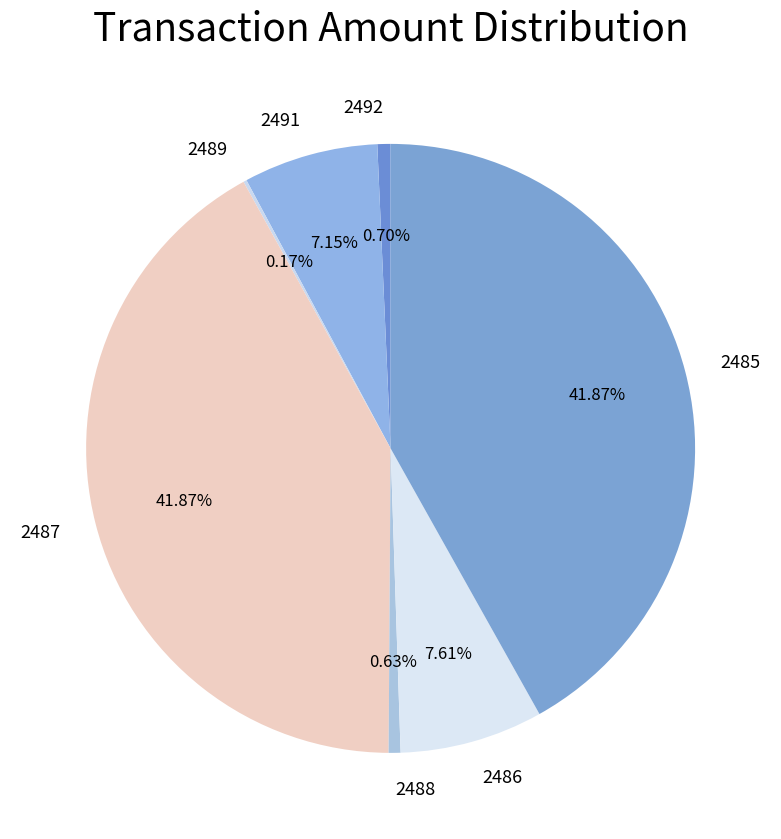

Is it true that 2491 is 1% of the pie?

False